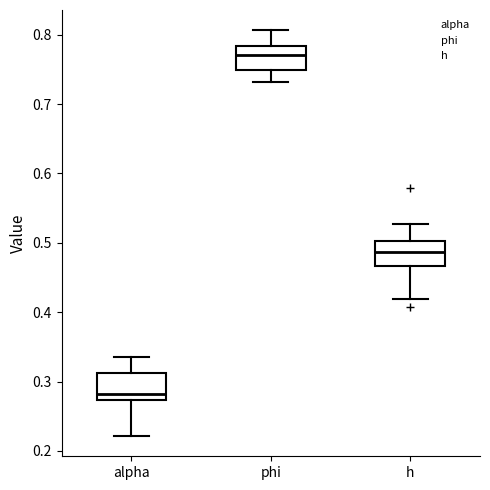

Reading left to right, read every box against the y-axis: the position of its median line, the range the box covers, and the ends of its whiskers. The values are not printed on the chart, so give them approximately, as read against the axis.

alpha: median 0.28, box 0.27 to 0.31, whiskers 0.22 to 0.34
phi: median 0.77, box 0.75 to 0.78, whiskers 0.73 to 0.81
h: median 0.49, box 0.47 to 0.50, whiskers 0.42 to 0.53